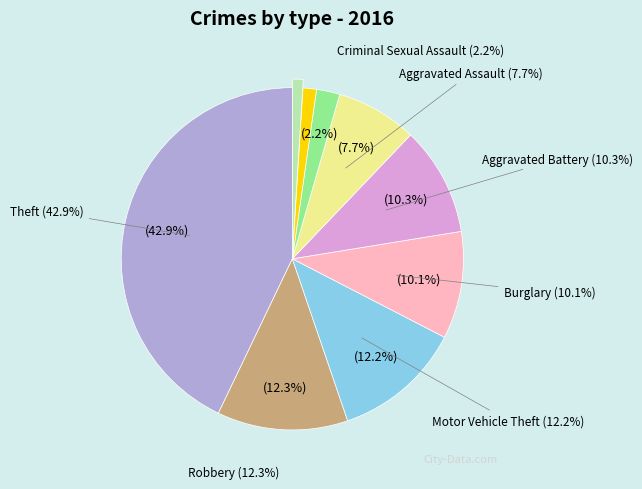

Count the number of slices in the pie.

9